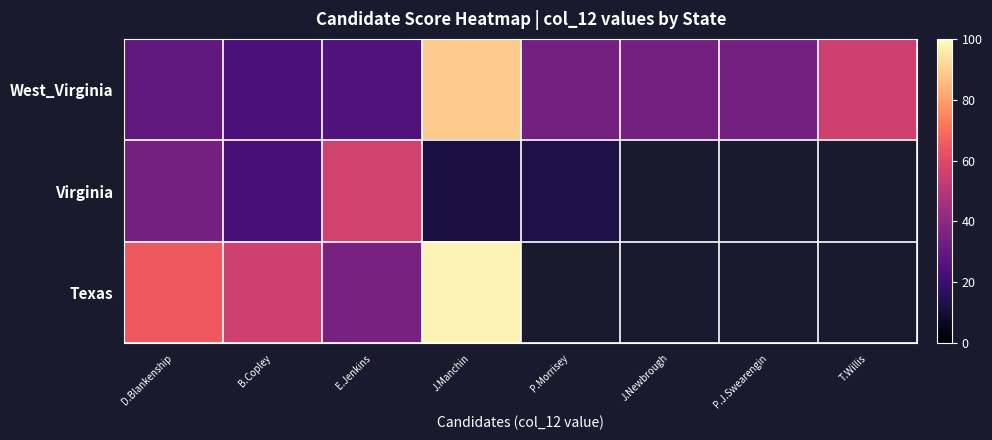

What is the sum of the West_Virginia values at E.Jenkins and P.Morrisey?

59.0